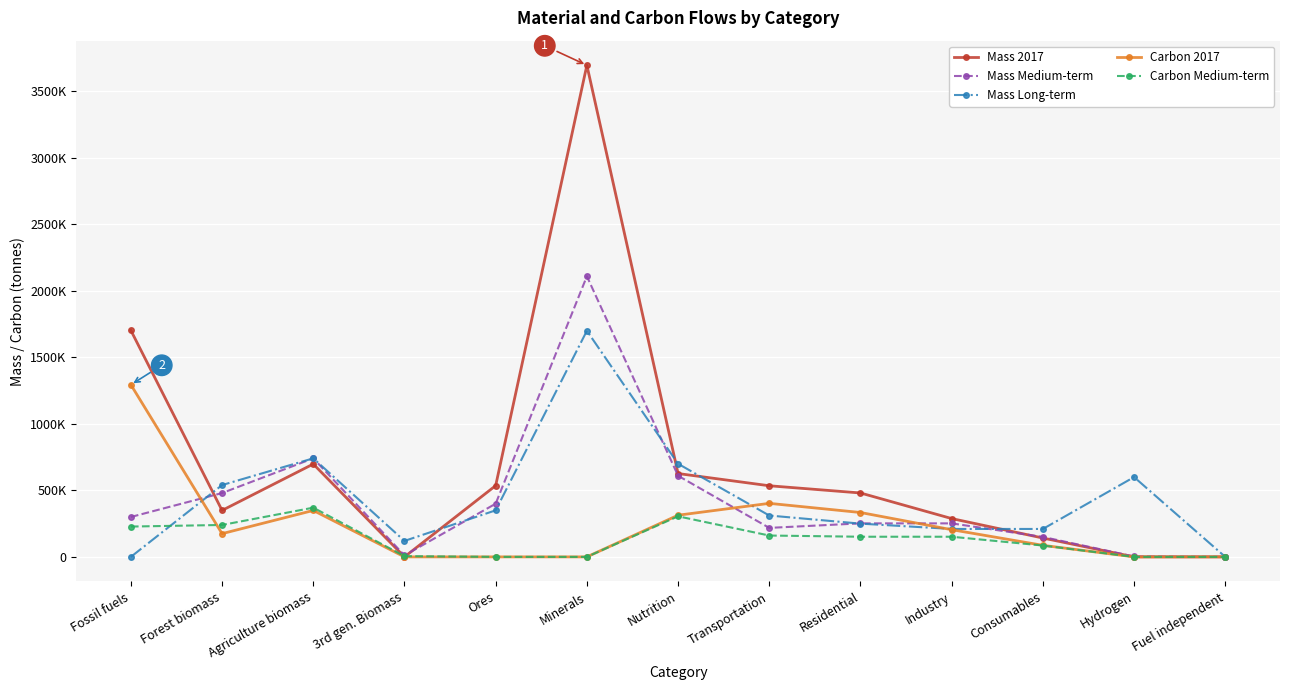

Does the chart display data point markers on the line(s)?

Yes